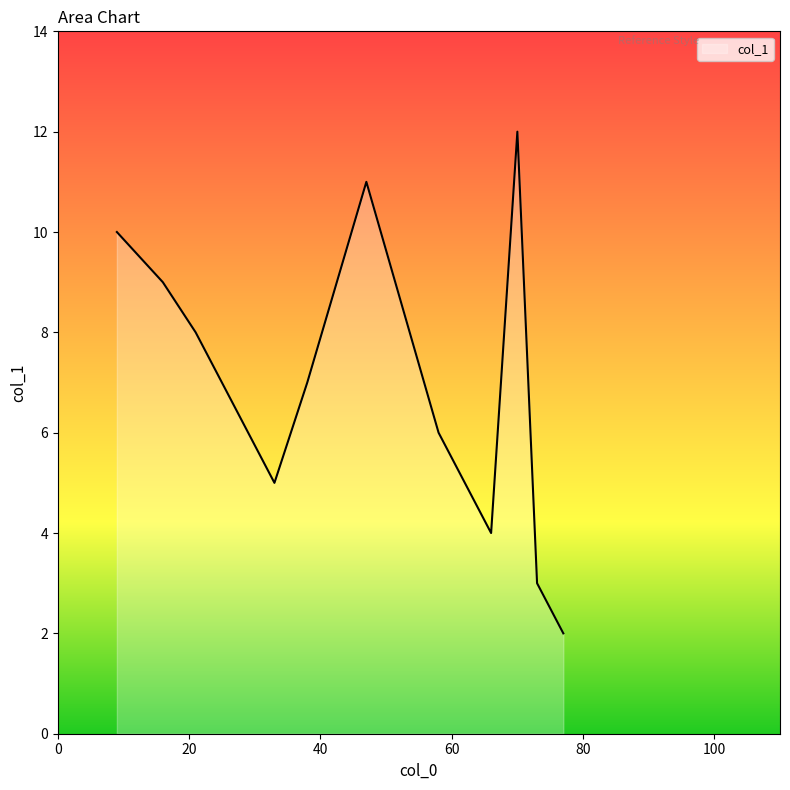

What is the greatest value displayed?

12